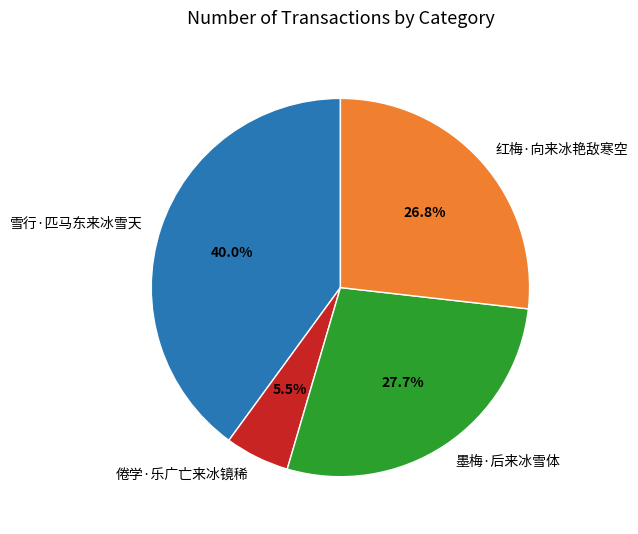

Which has a higher value, 墨梅·后来冰雪体 or 倦学·乐广亡来冰镜稀?

墨梅·后来冰雪体